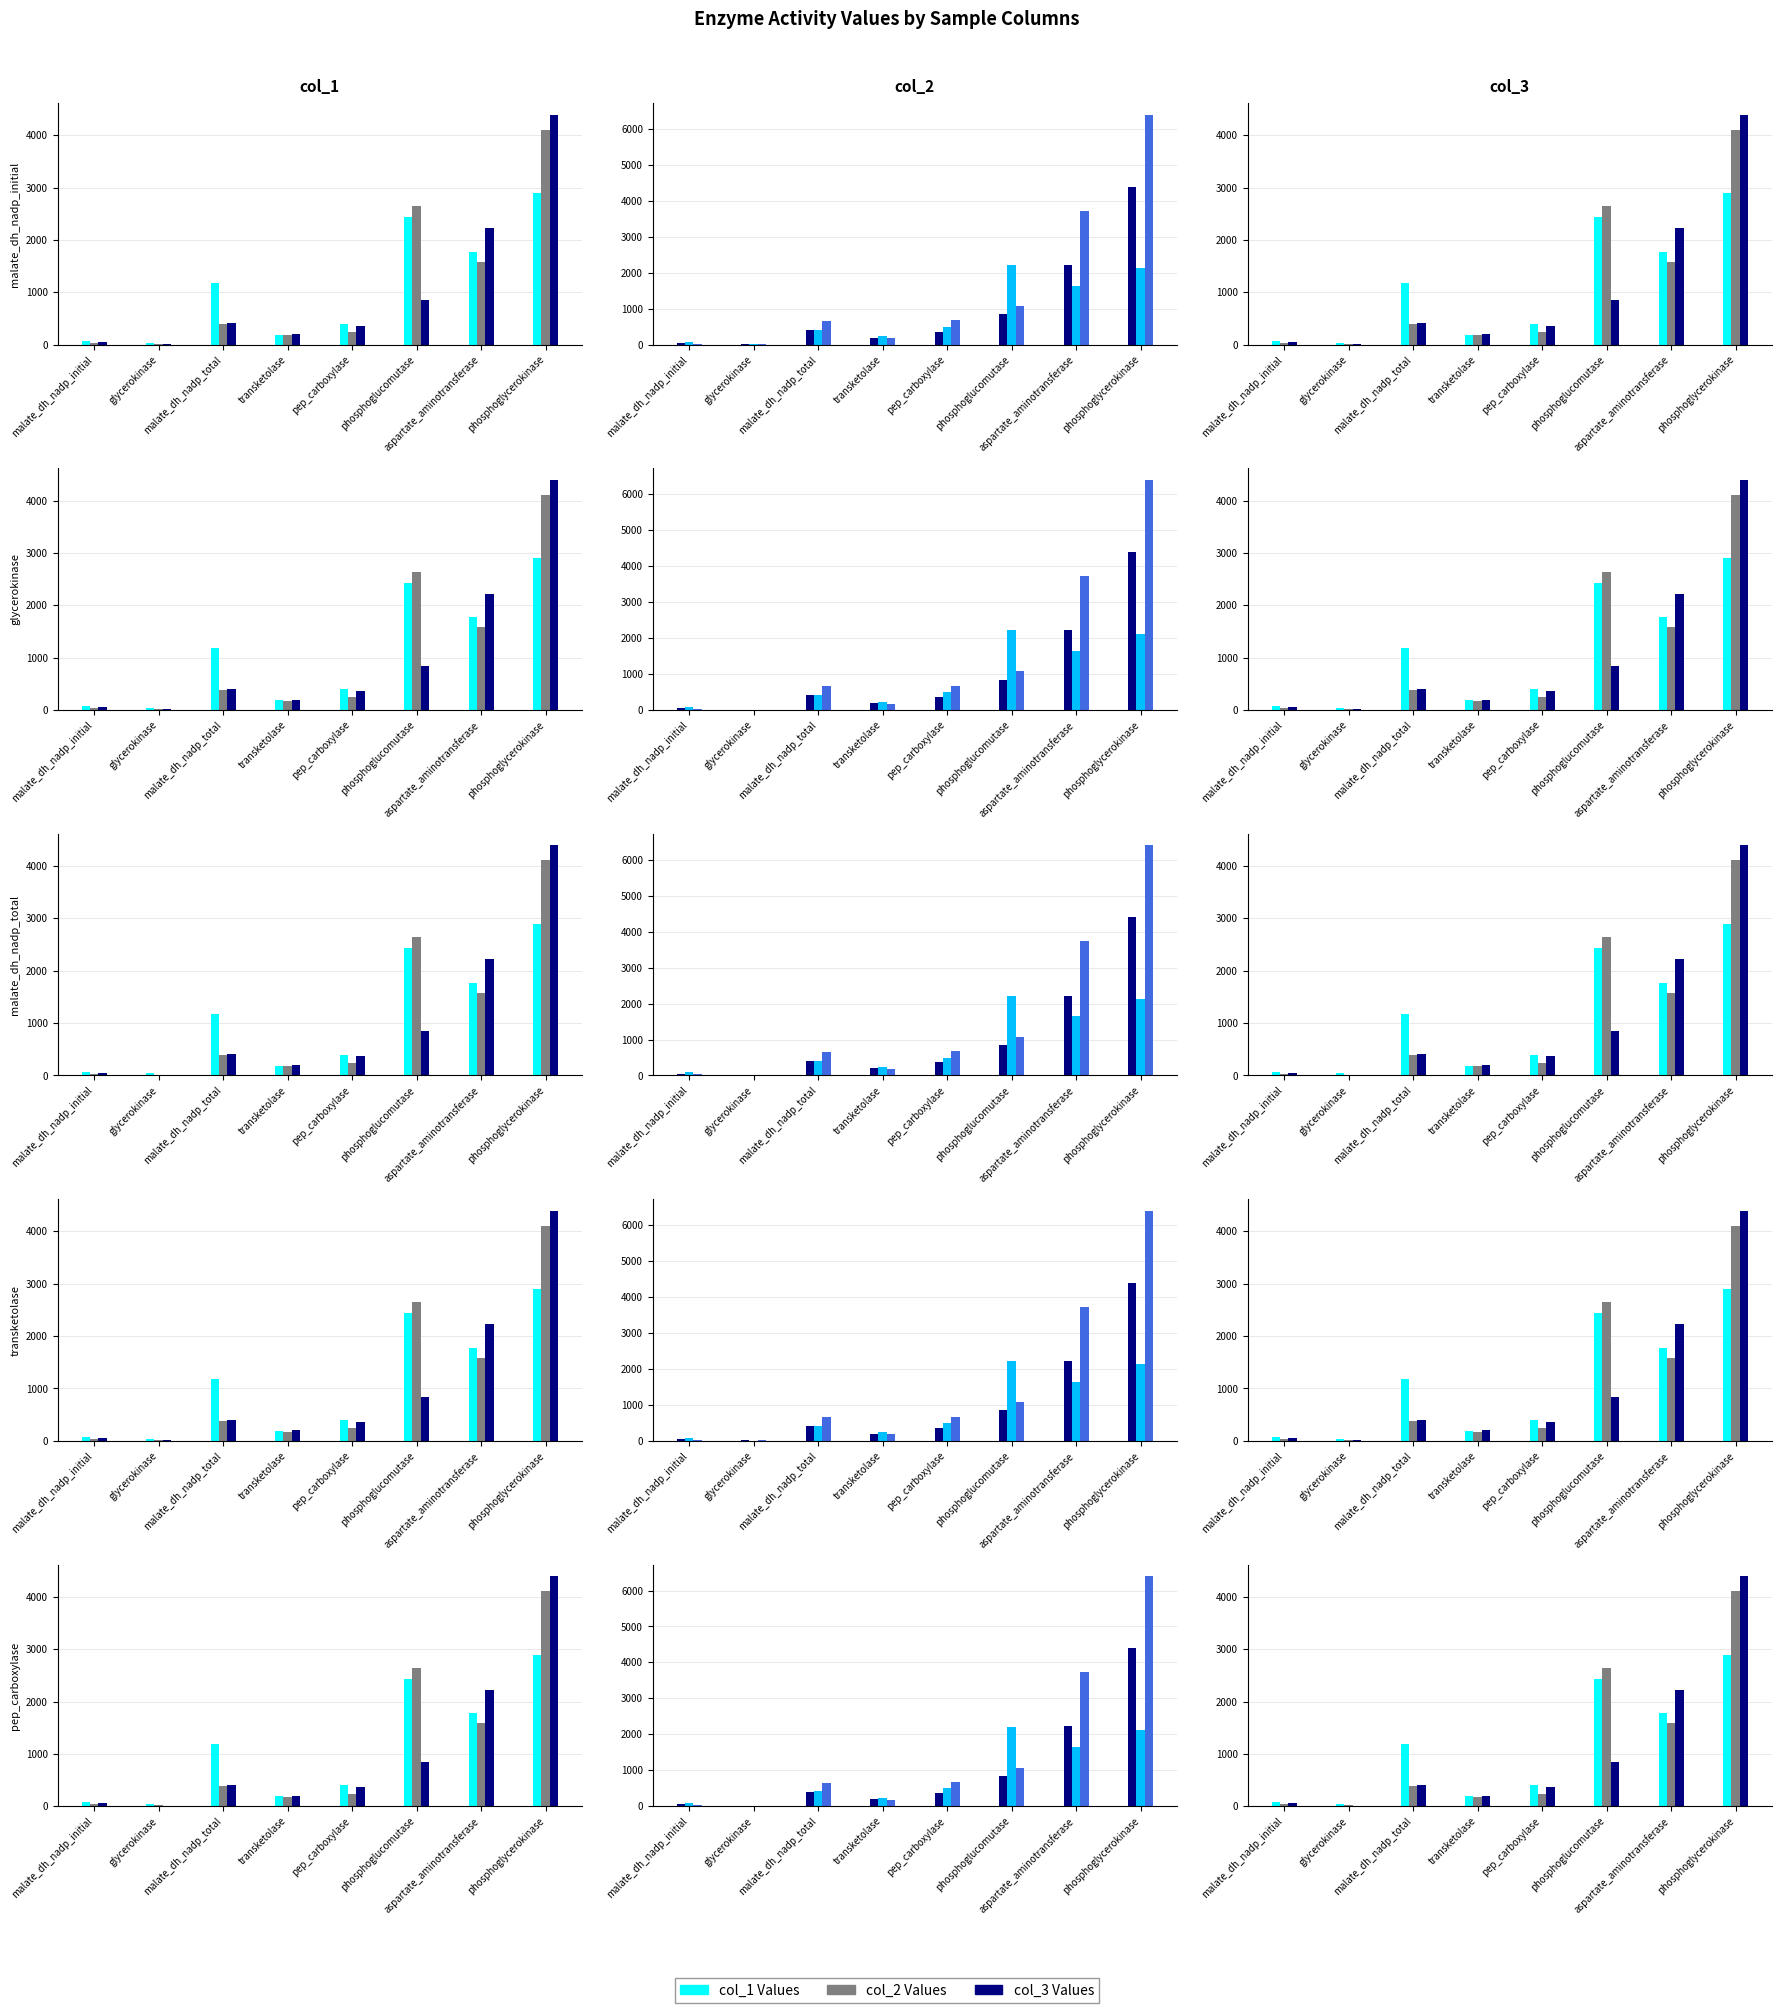

Rank the categories by col_1 Values value from lowest to highest.

glycerokinase, malate_dh_nadp_initial, transketolase, pep_carboxylase, malate_dh_nadp_total, aspartate_aminotransferase, phosphoglucomutase, phosphoglycerokinase